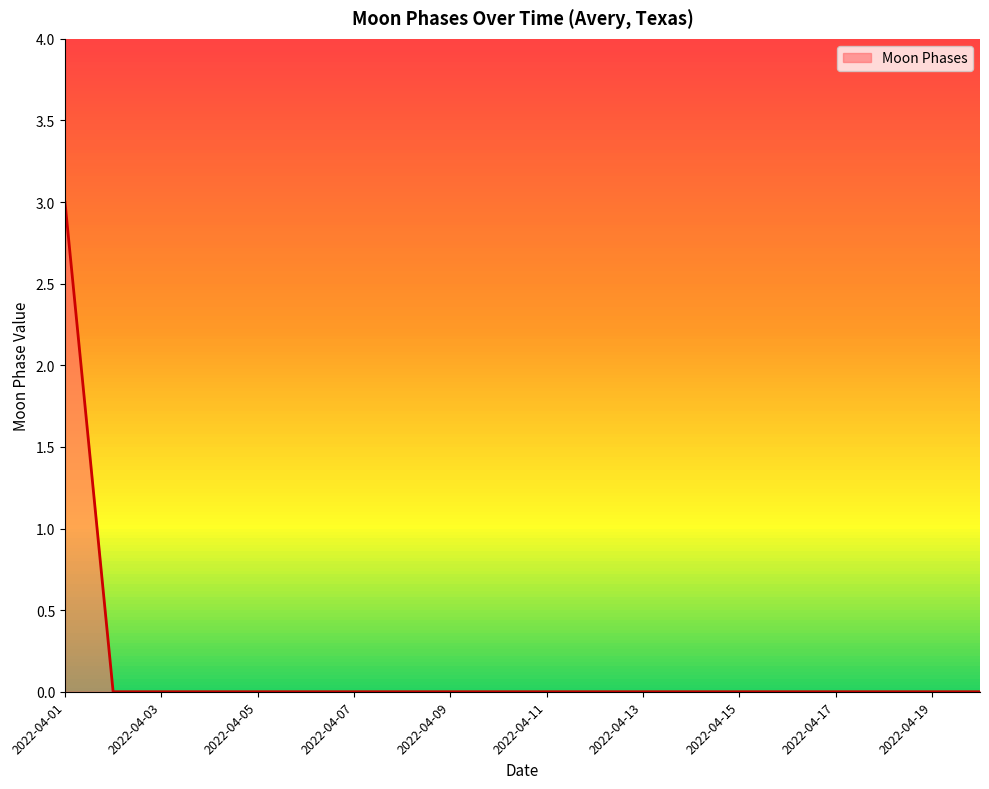

What is the difference between the maximum and minimum values?

3